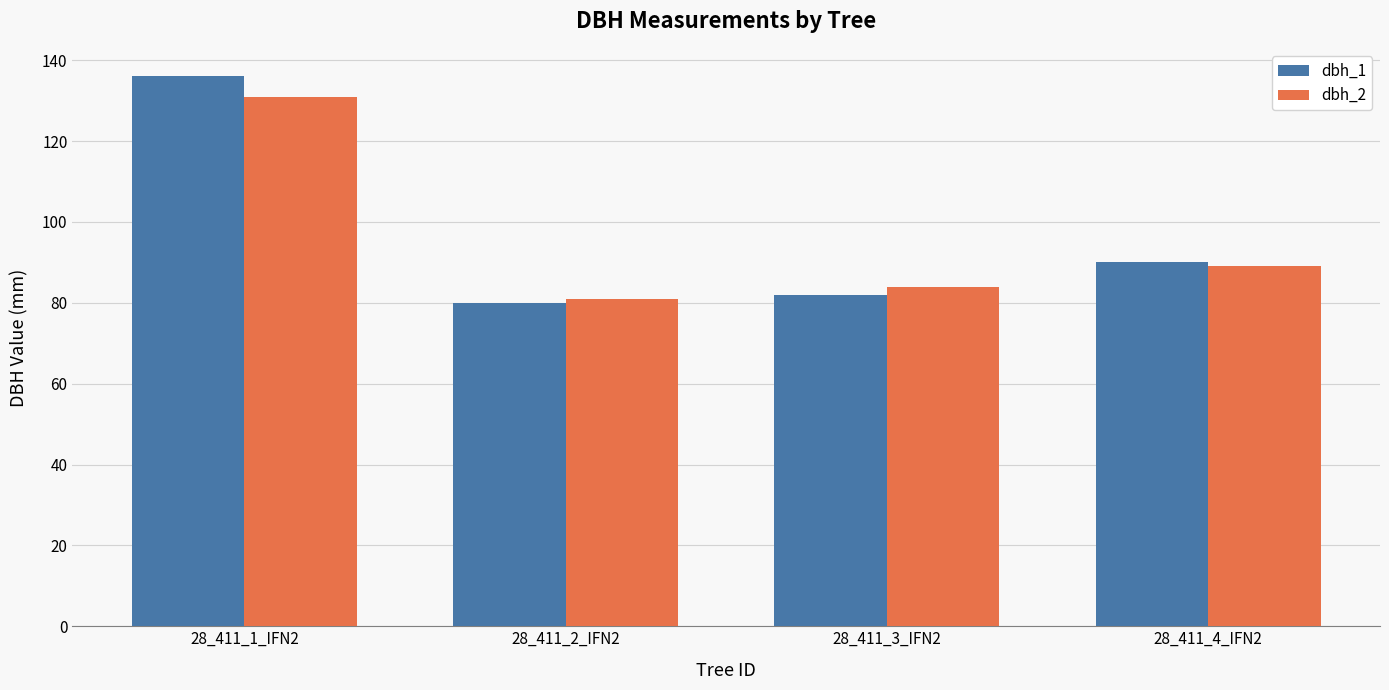

What is the label of the 3rd bar from the left?

28_411_3_IFN2